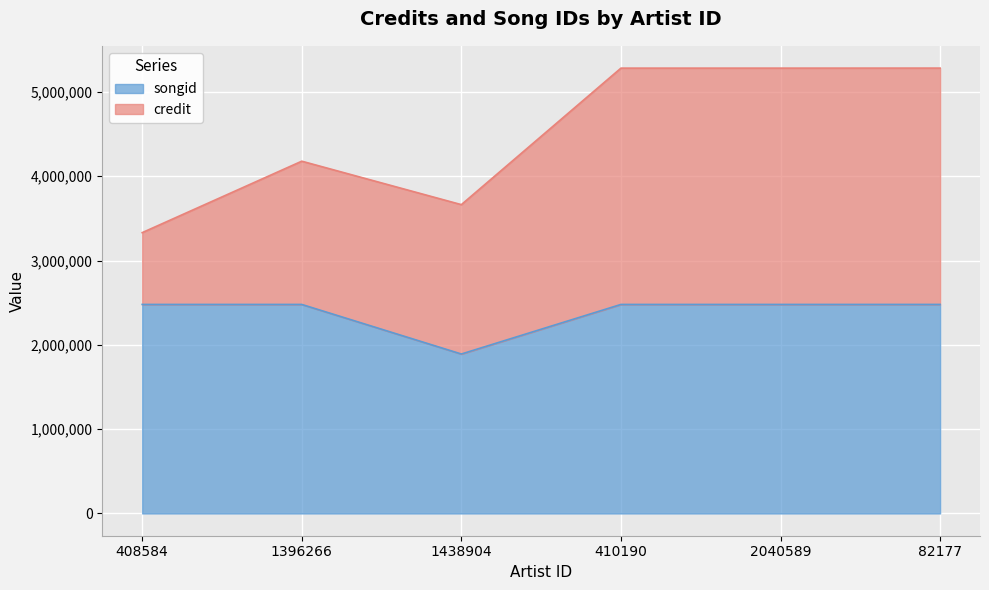

What is the change in value from 1396266 to 82177?

+150